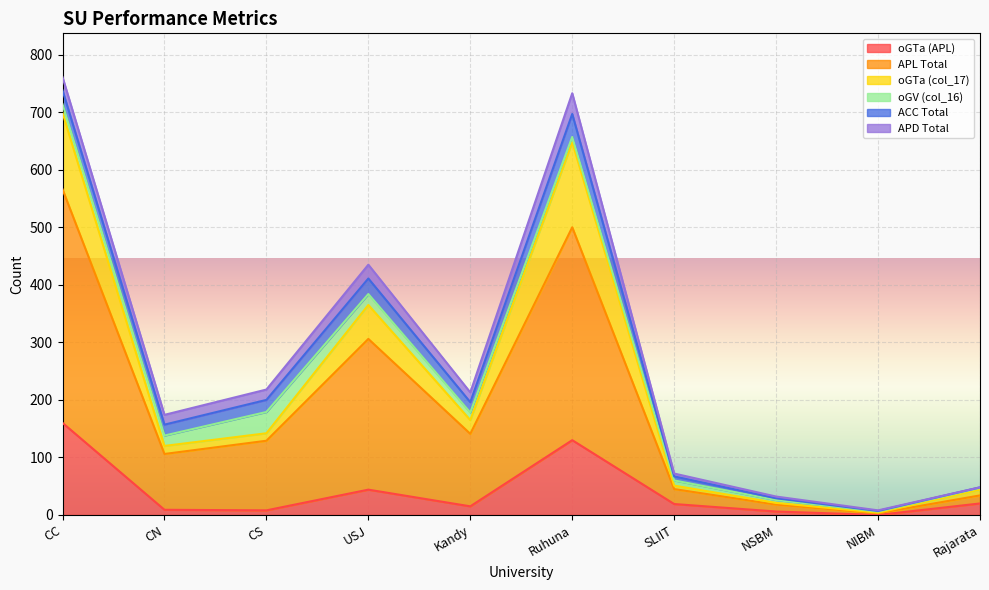

True or false: oGTa (APL) and APL Total intersect in this chart.

False